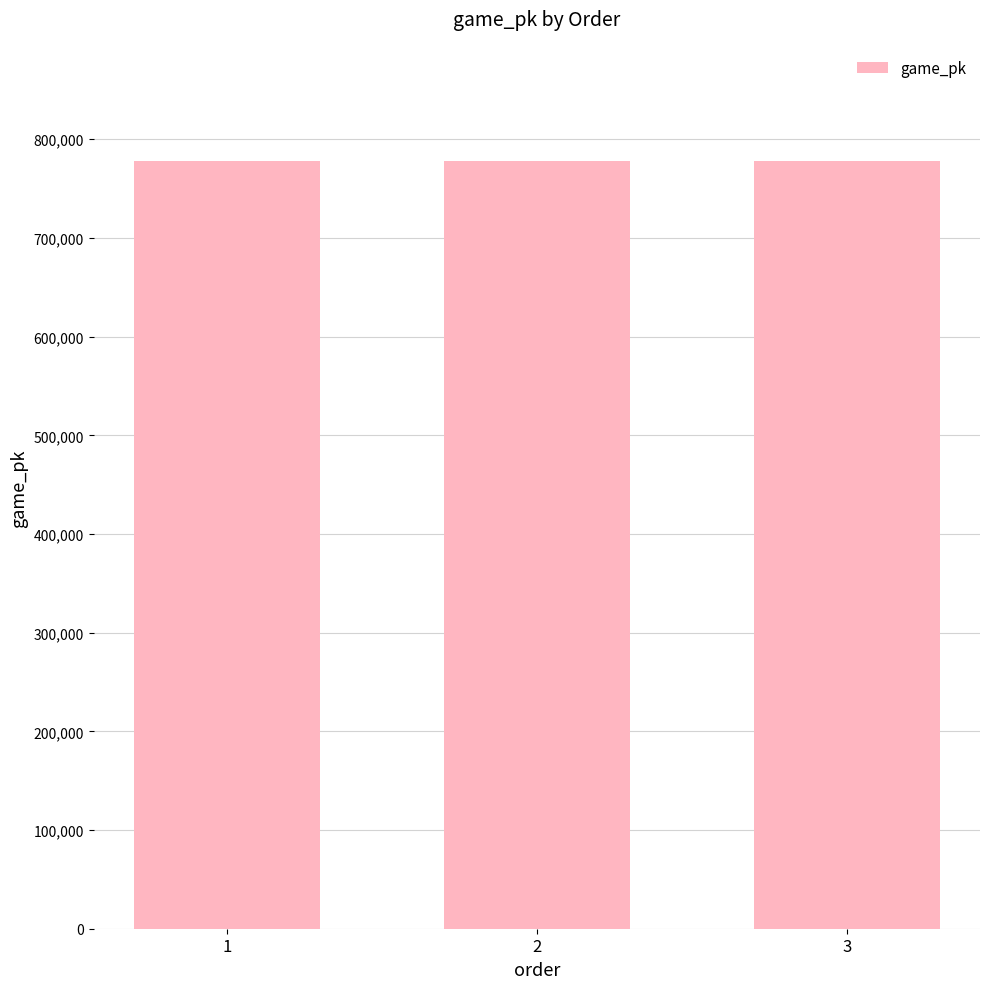

Where is the data nearest to the value 777906?

2